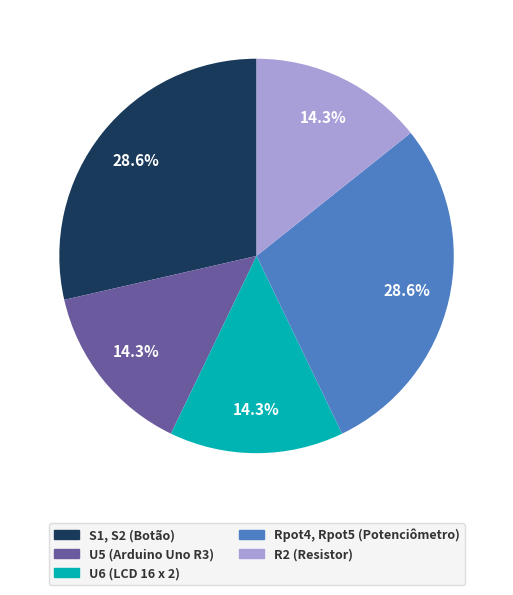

True or false: U5 (Arduino Uno R3) accounts for 1% of the total.

False